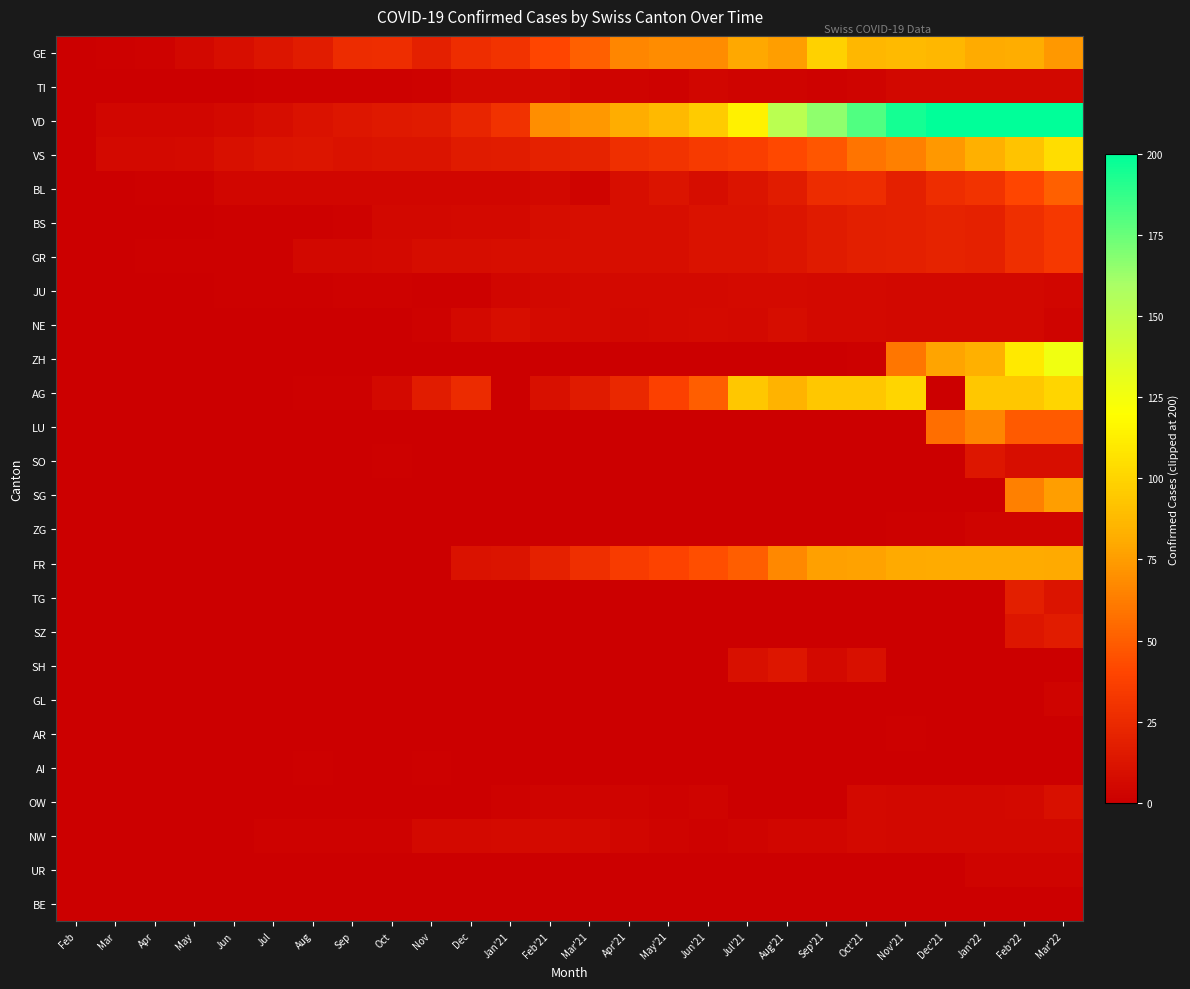

At which category is the sum across all series the highest?

Mar'22